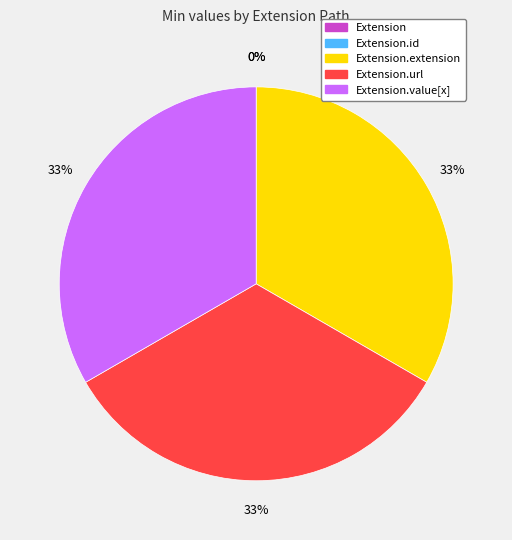

Which slice is the smallest?

Extension